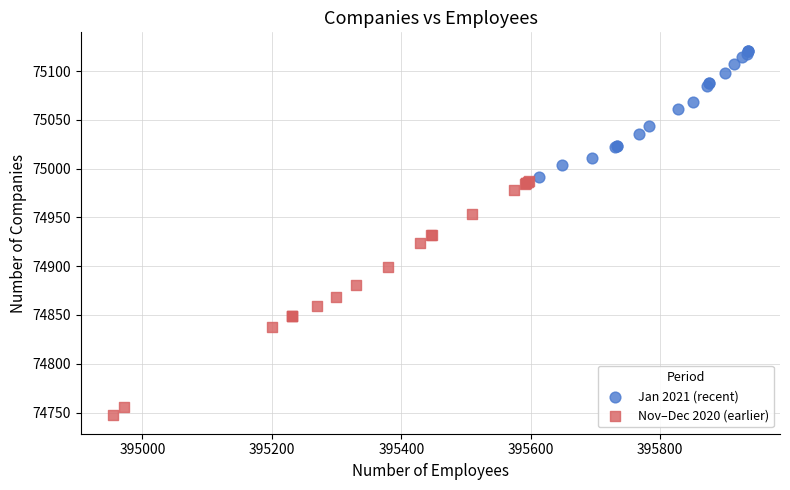

Which series has the largest Y range (max minus min)?

Nov–Dec 2020 (earlier)